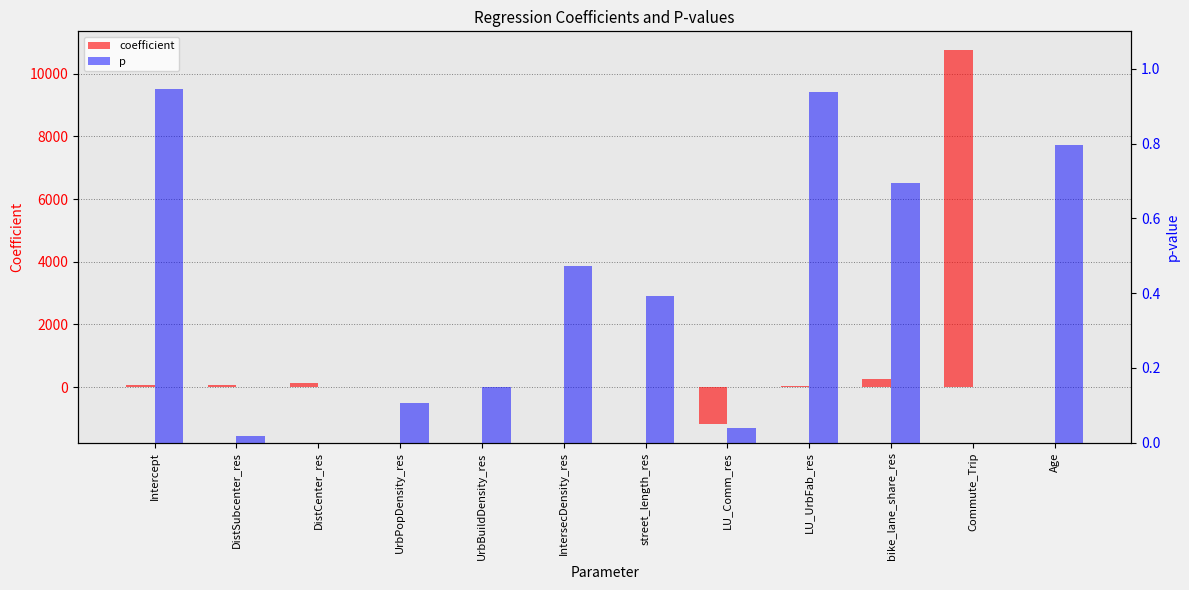

What are all the series names shown in the legend?

coefficient, p